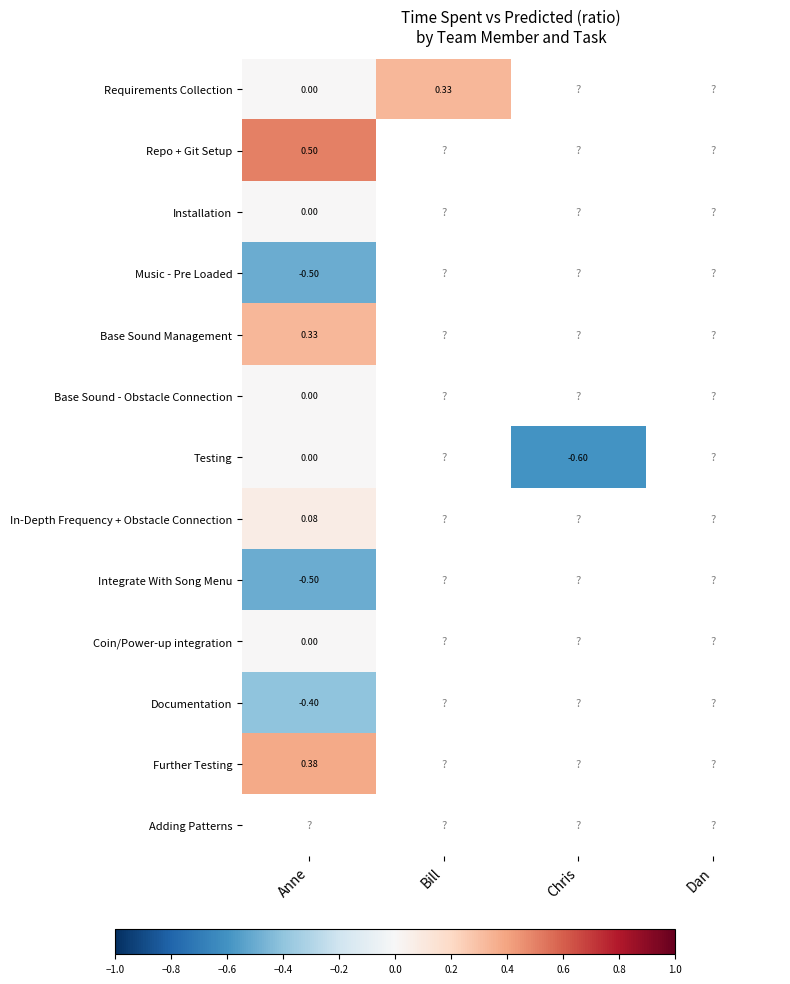

How many categories are shown in the chart?

4